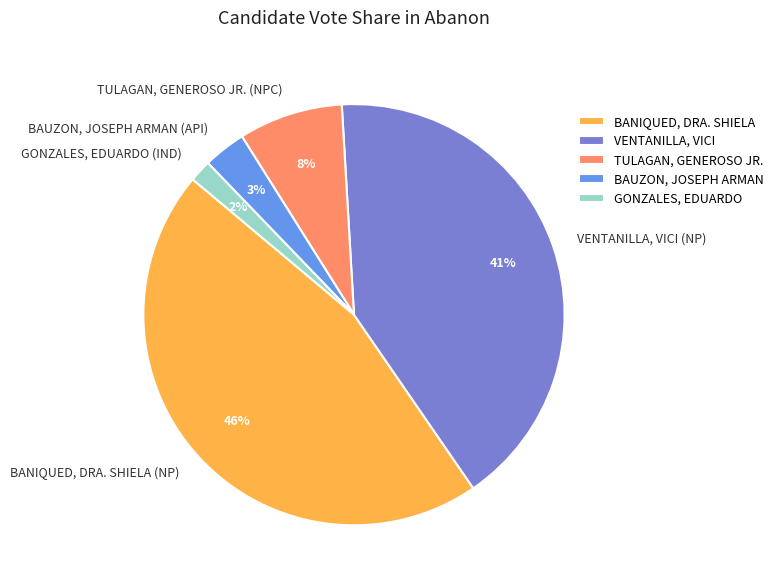

Which has a higher value, BANIQUED, DRA. SHIELA (NP) or BAUZON, JOSEPH ARMAN (API)?

BANIQUED, DRA. SHIELA (NP)